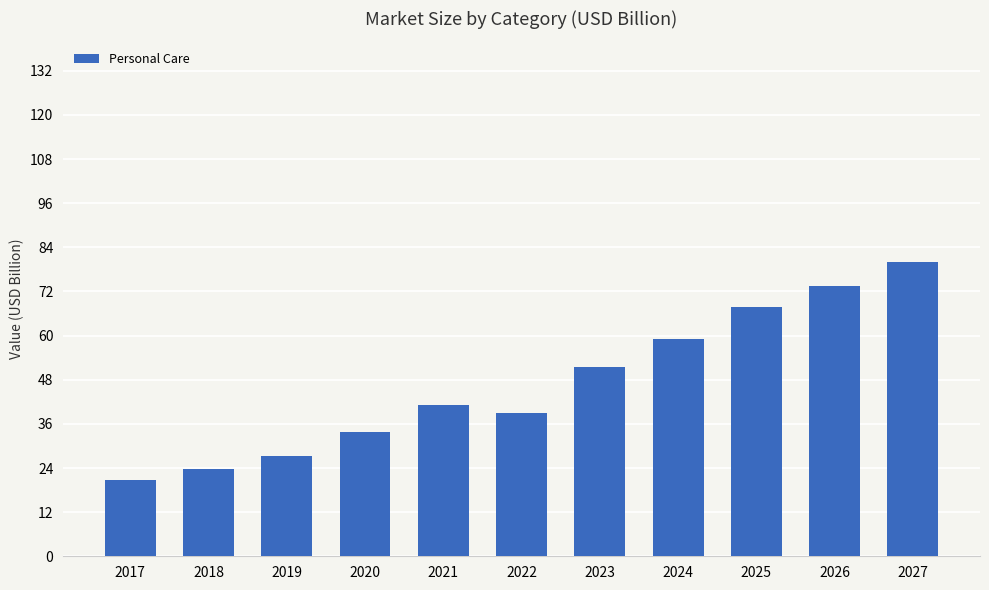

Reading left to right, what are all the values shown in this chart?

2017=20.9	2018=23.8	2019=27.3	2020=33.9	2021=41.0	2022=39.0	2023=51.4	2024=59.1	2025=67.9	2026=73.6	2027=80.0